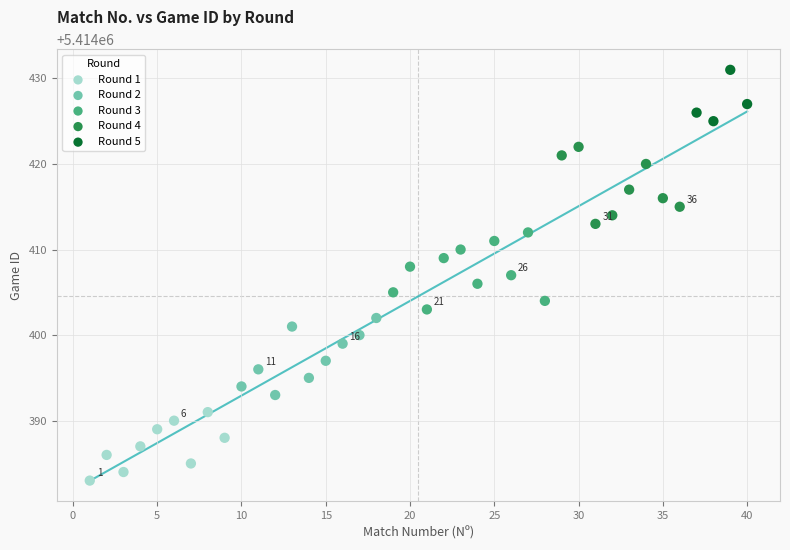

Which series contains the highest Y value?

Round 5